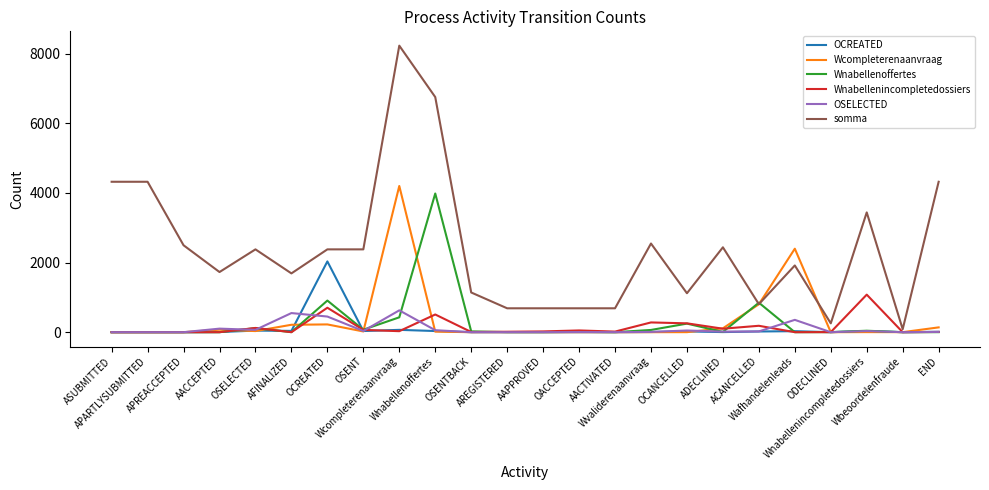

True or false: somma has a value of 1630 at Wnabellenoffertes.

False